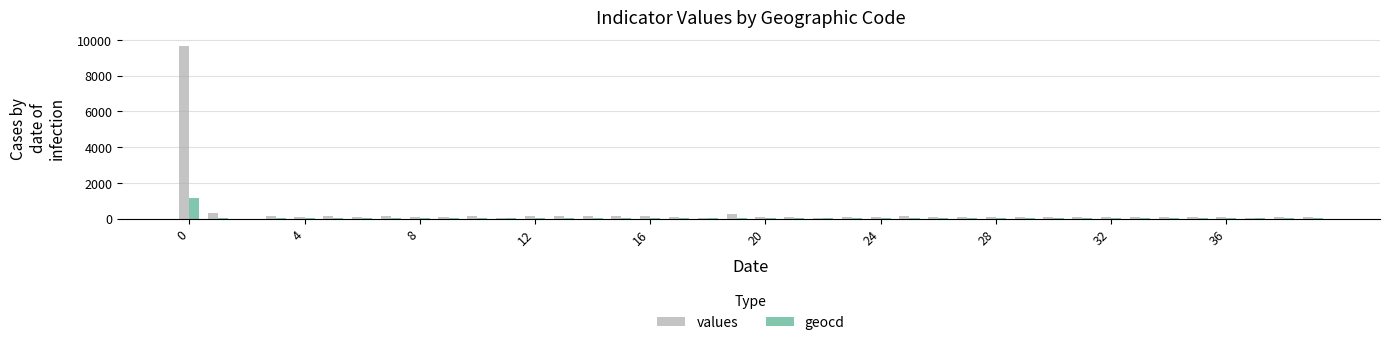

What is the sum of all geocd values?

1642